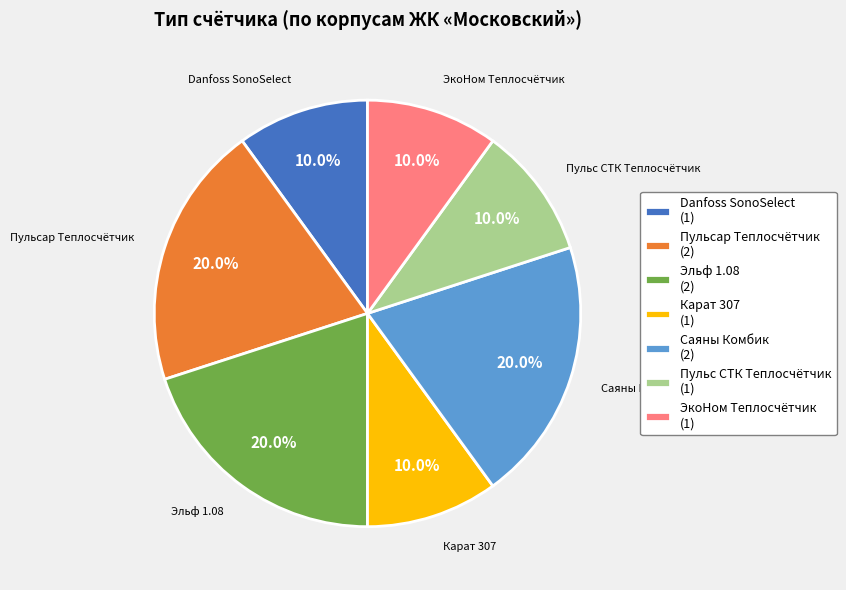

The Саяны Комбик slice represents 14% of the pie. True or false?

False